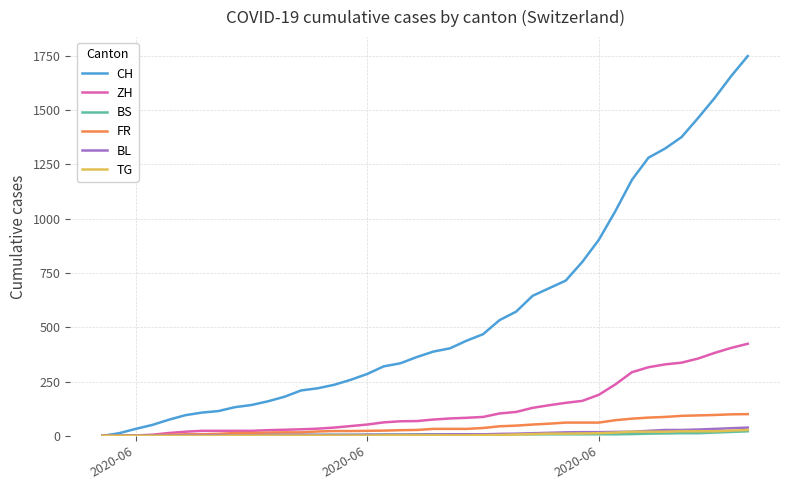

Which series has the largest range (max minus min)?

CH